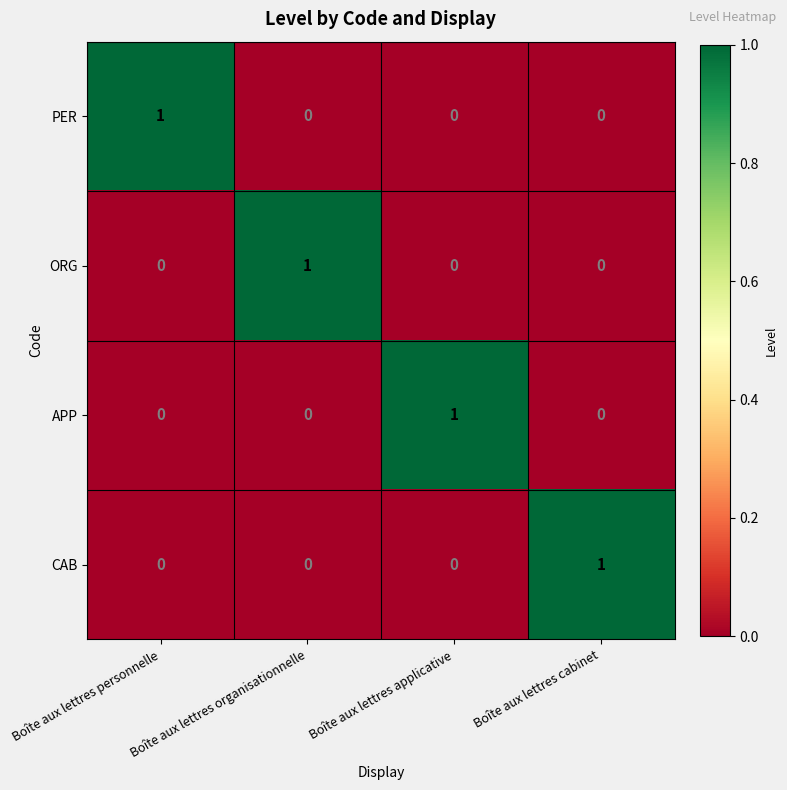

At how many categories does at least one series exceed 0?

4